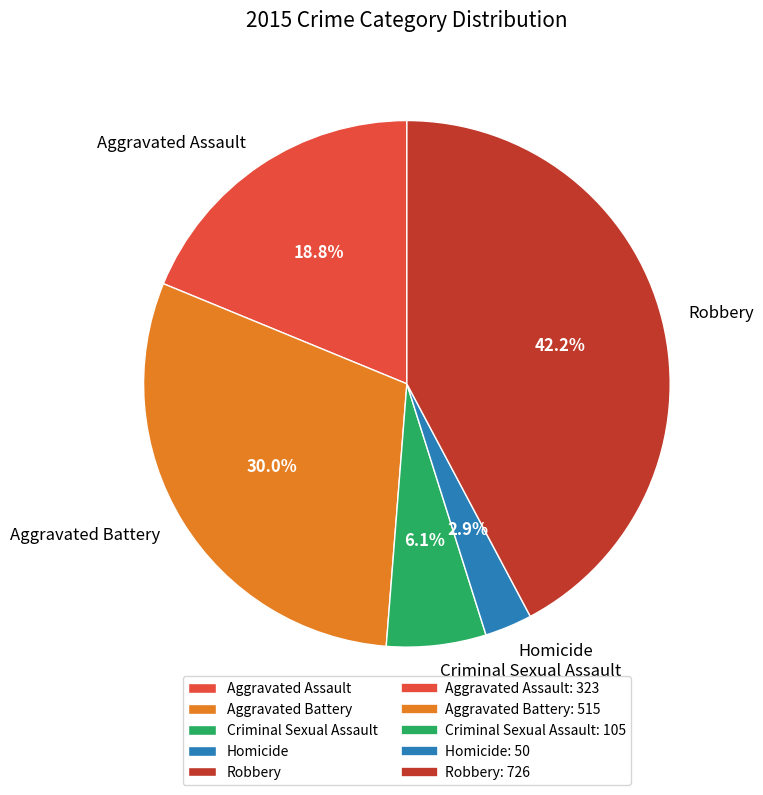

Is Homicide the majority of the pie?

No